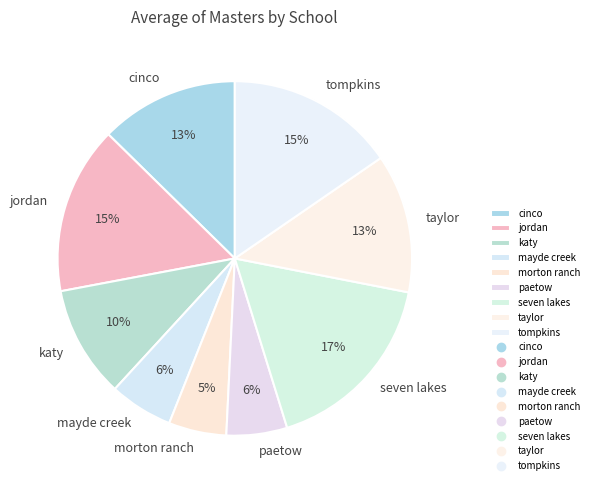

Between morton ranch and seven lakes, which is larger?

seven lakes